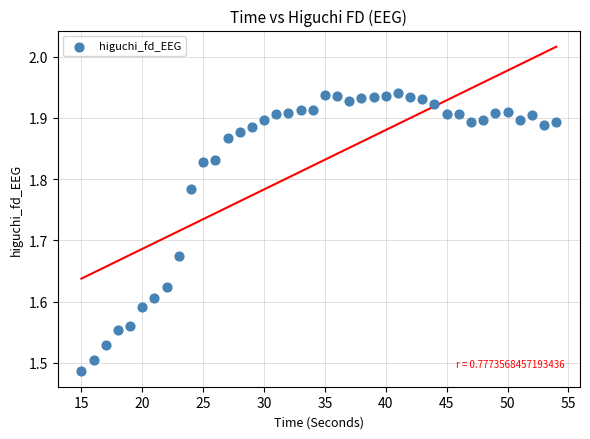

What is the range of X values (max minus min)?

39.0